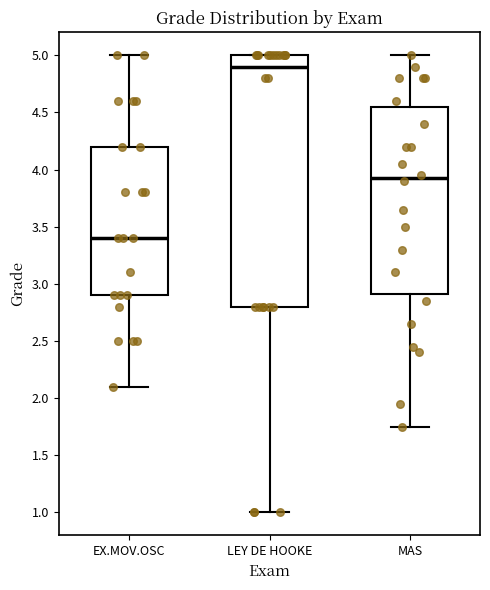

Which box has the lowest median line?

EX.MOV.OSC